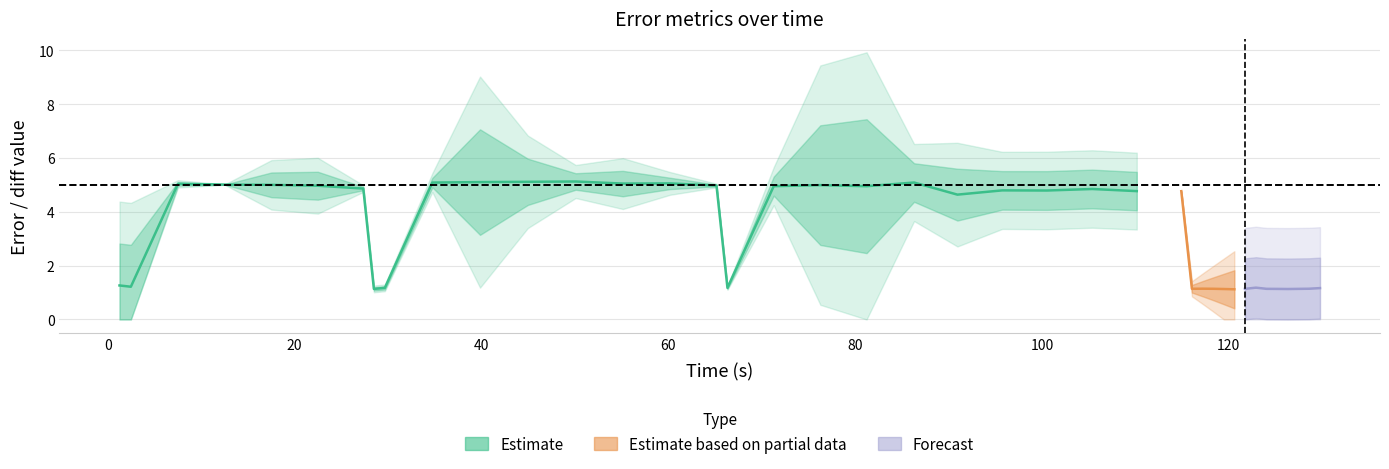

What is the difference between the maximum and minimum values in the diff series?

4.0